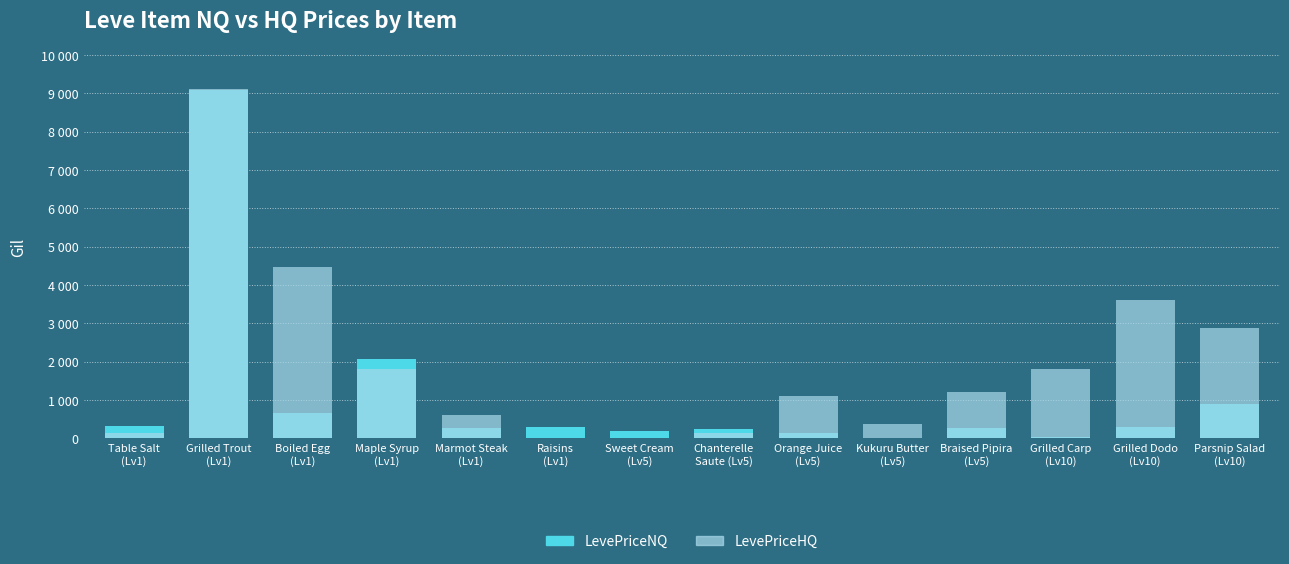

At which category is the sum across all series the highest?

Grilled Trout
(Lv1)